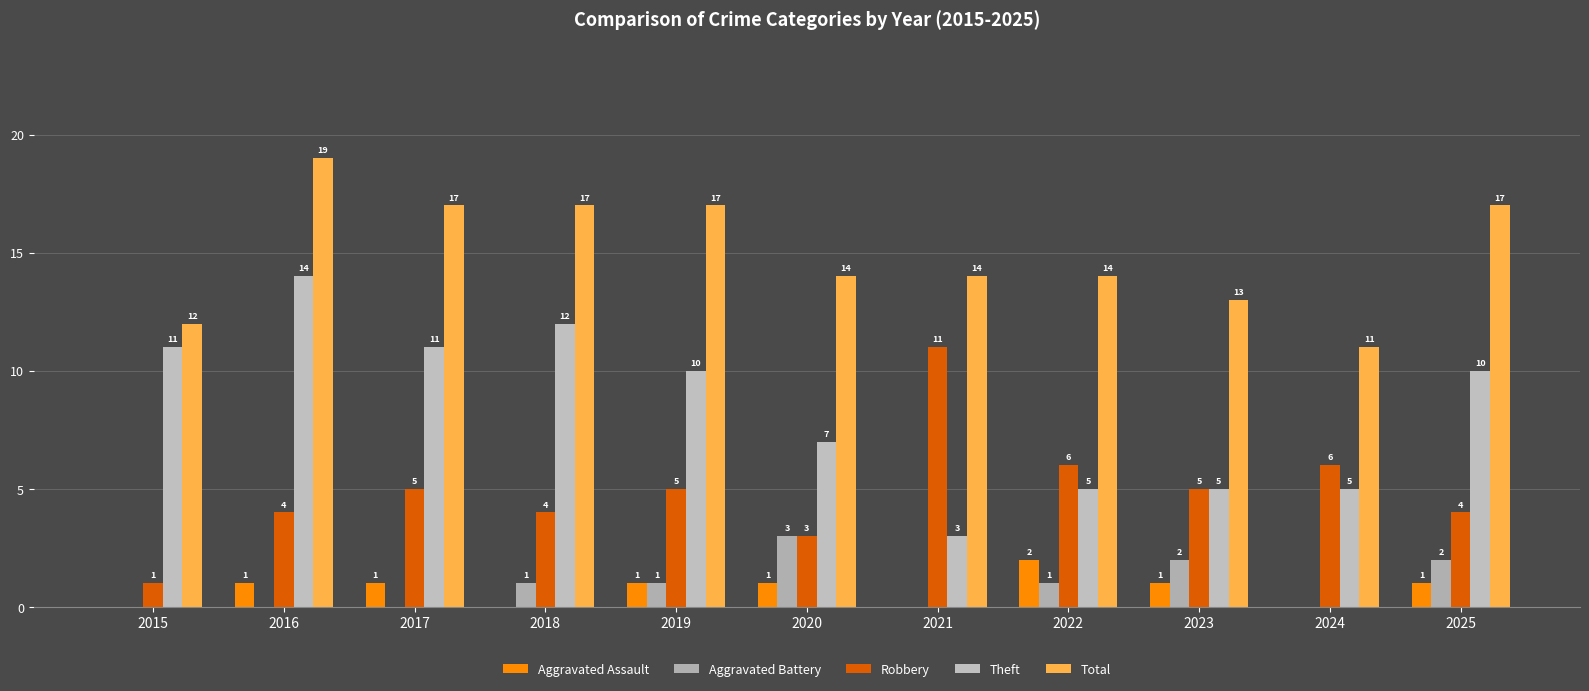

Are the bars grouped side by side (vs. stacked)?

Yes